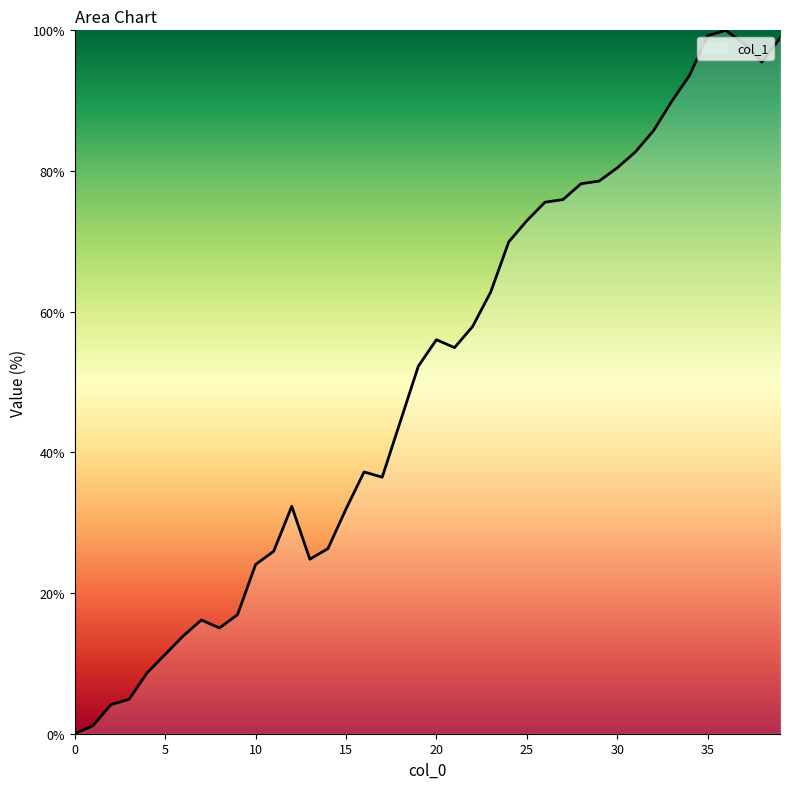

What is the difference between the maximum and minimum values?

100.0